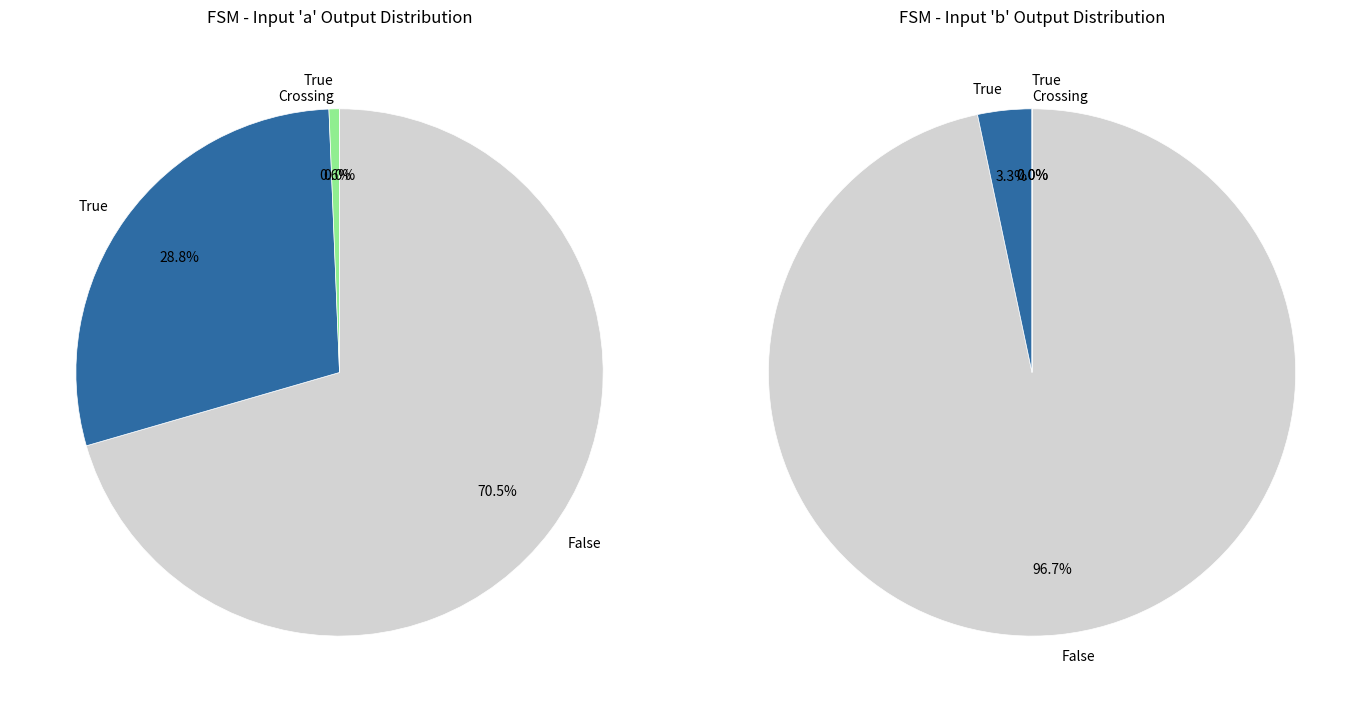

How many segments does this pie chart have?

4